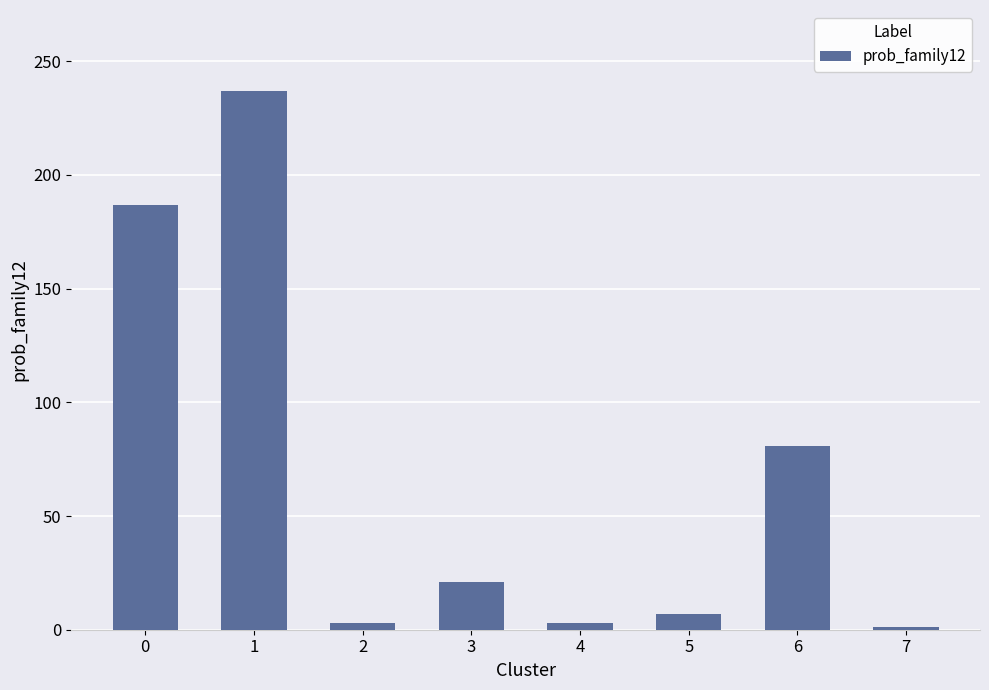

How many values are below 21?

4